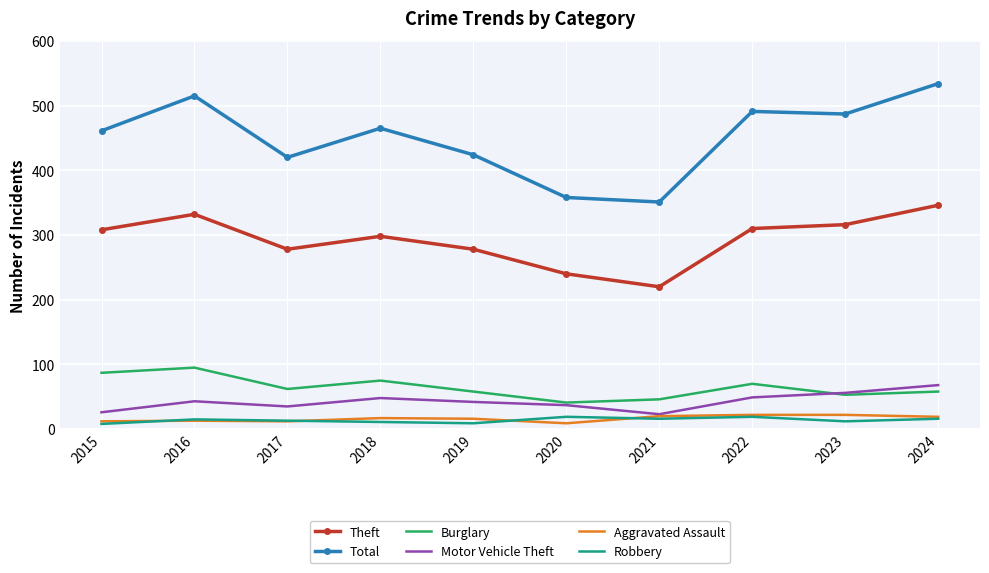

Which category has the lowest value in the Theft series?

2021